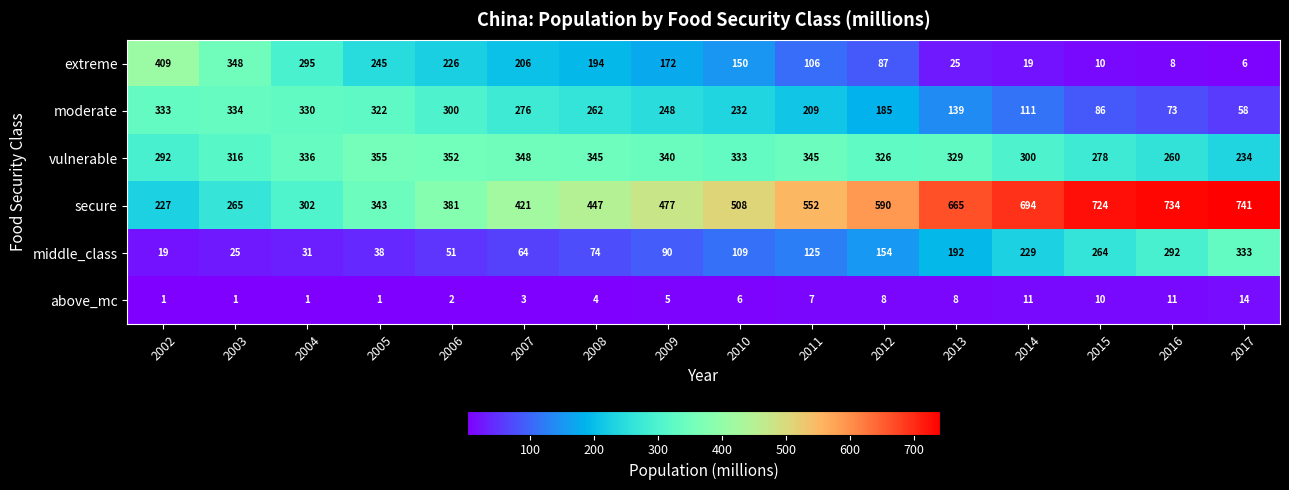

The value of above_mc at 2017 is 4. True or false?

False